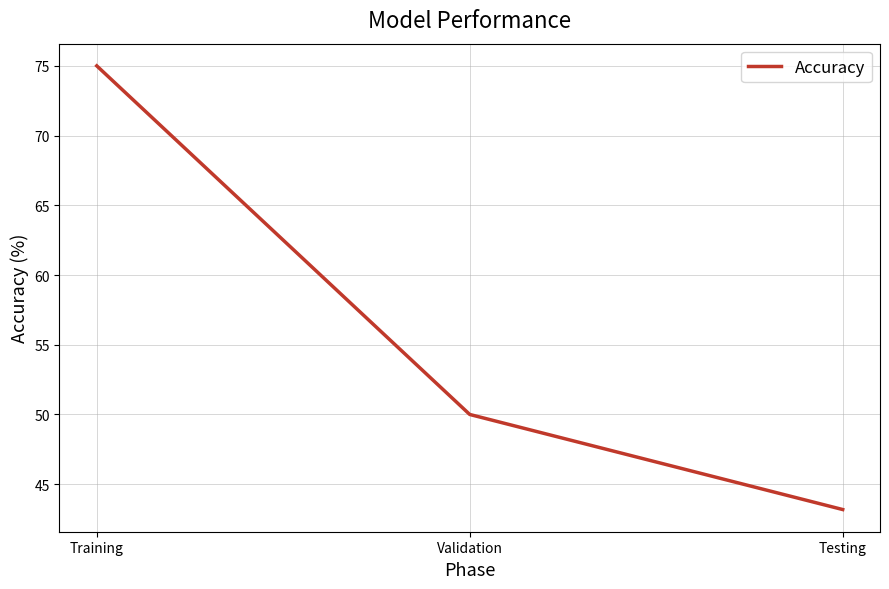

Rank the categories by value from lowest to highest.

Testing, Validation, Training